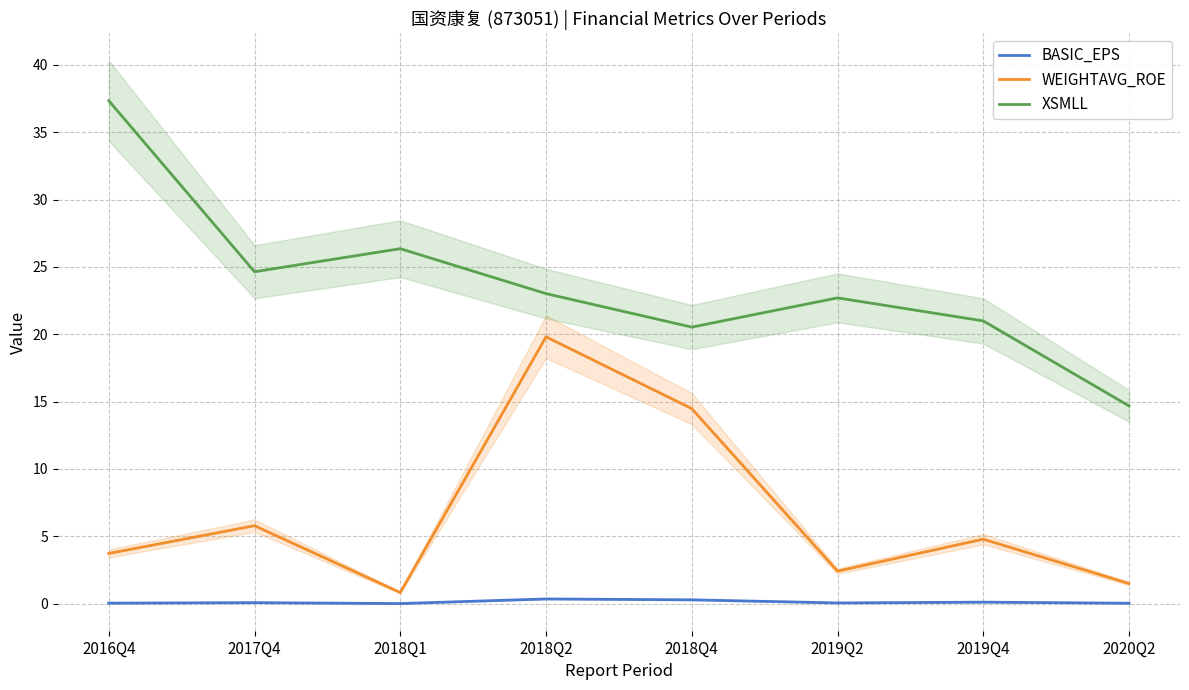

Which category has the highest value in the XSMLL series?

2016Q4